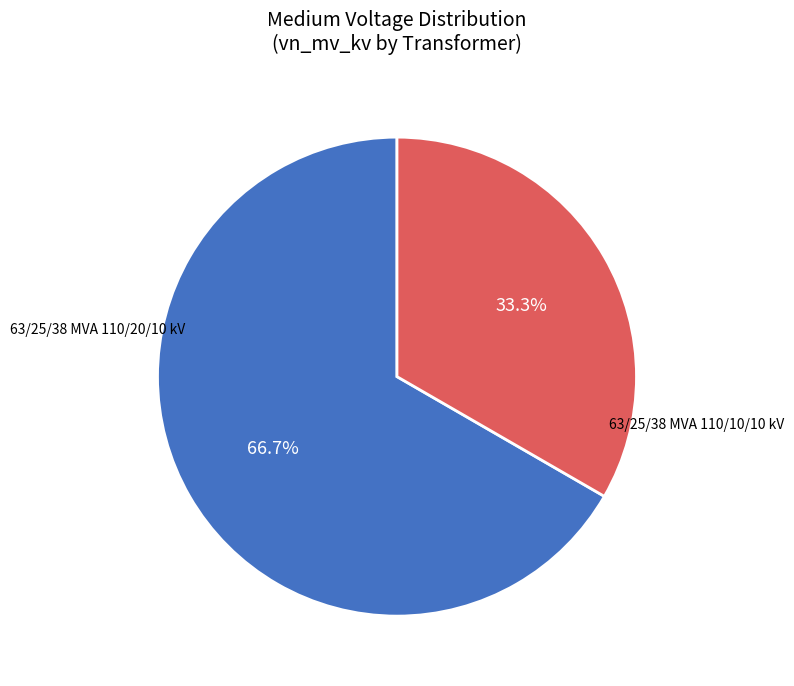

Is there a majority slice in this chart?

Yes